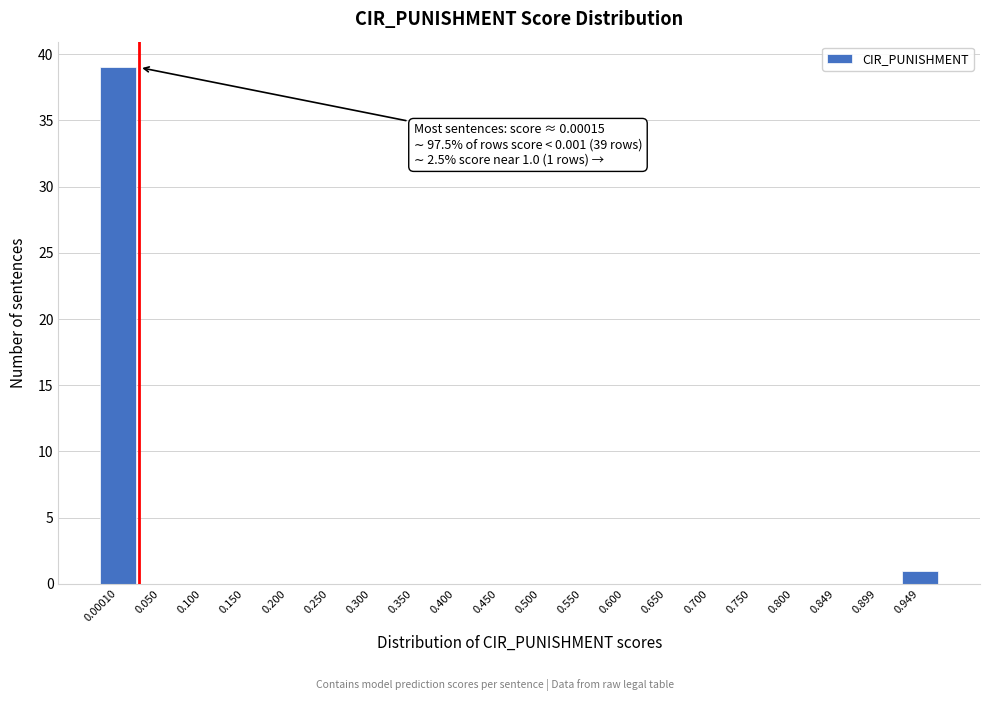

Reading left to right, list all the values displayed in this chart.

0.00010=39	0.050=0	0.100=0	0.150=0	0.200=0	0.250=0	0.300=0	0.350=0	0.400=0	0.450=0	0.500=0	0.550=0	0.600=0	0.650=0	0.700=0	0.750=0	0.800=0	0.849=0	0.899=0	0.949=1